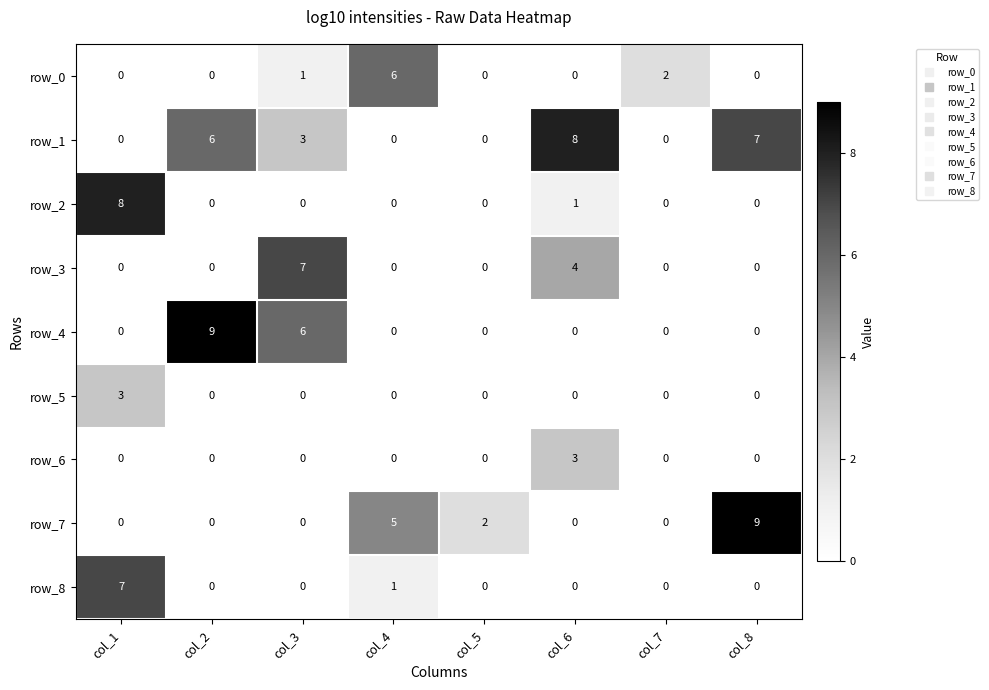

What is the difference between the maximum and minimum values in the row_6 series?

3